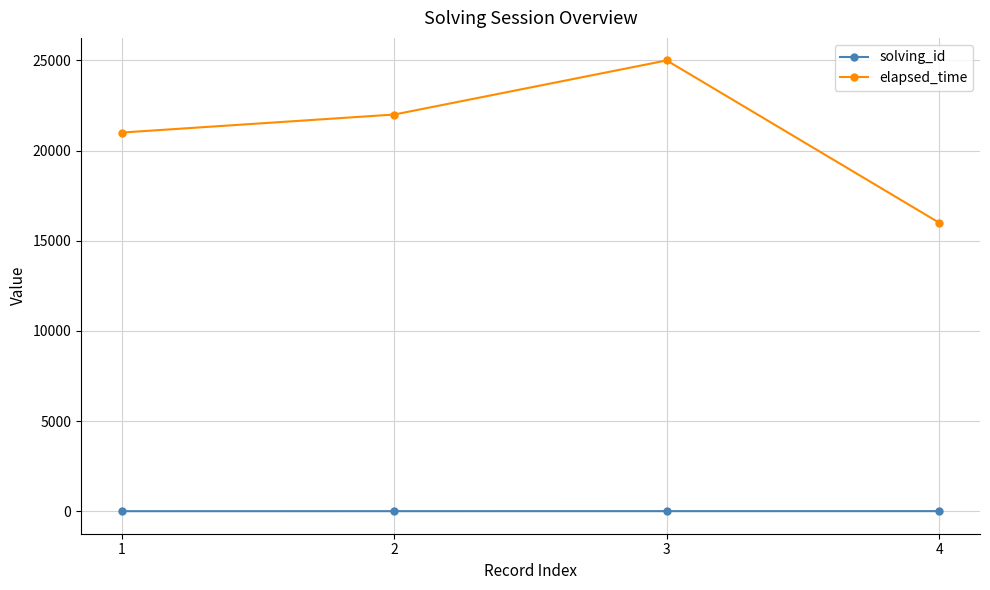

True or false: solving_id has more than 2 points higher than both neighbors.

False